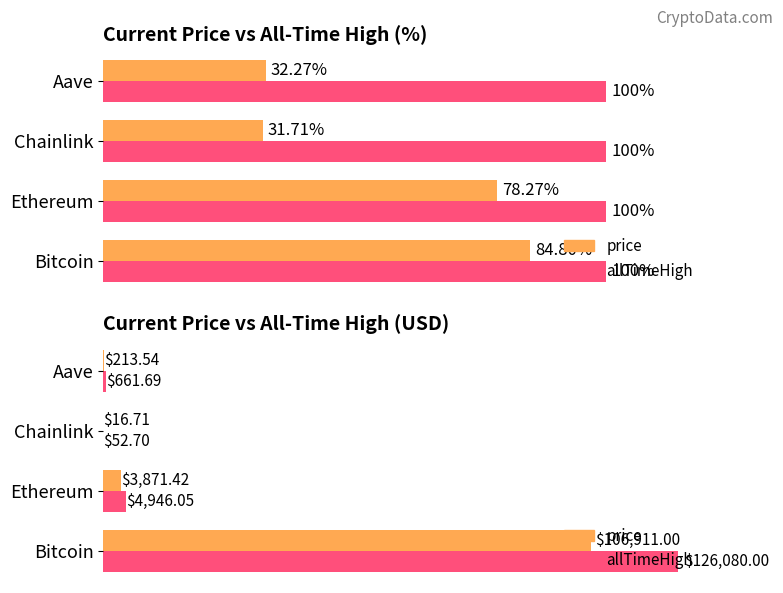

Is it true that allTimeHigh equals 661.7 at Aave?

True